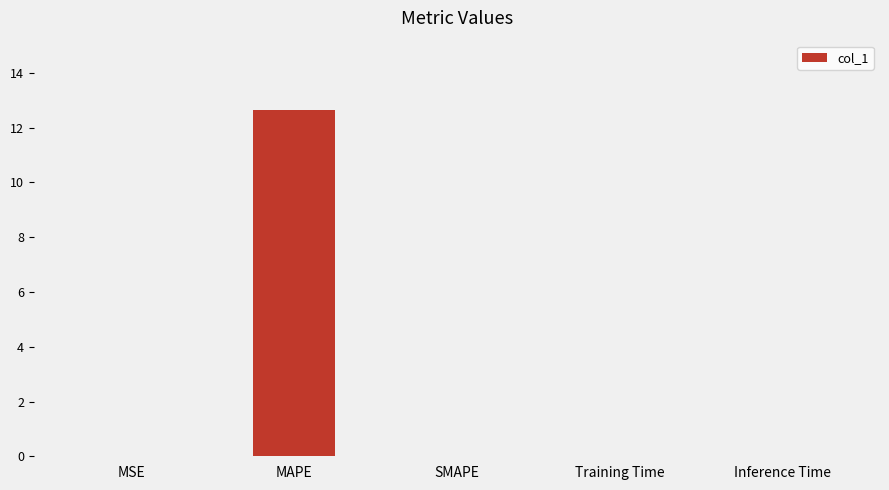

Is it true that the value at MAPE is 6.5?

False